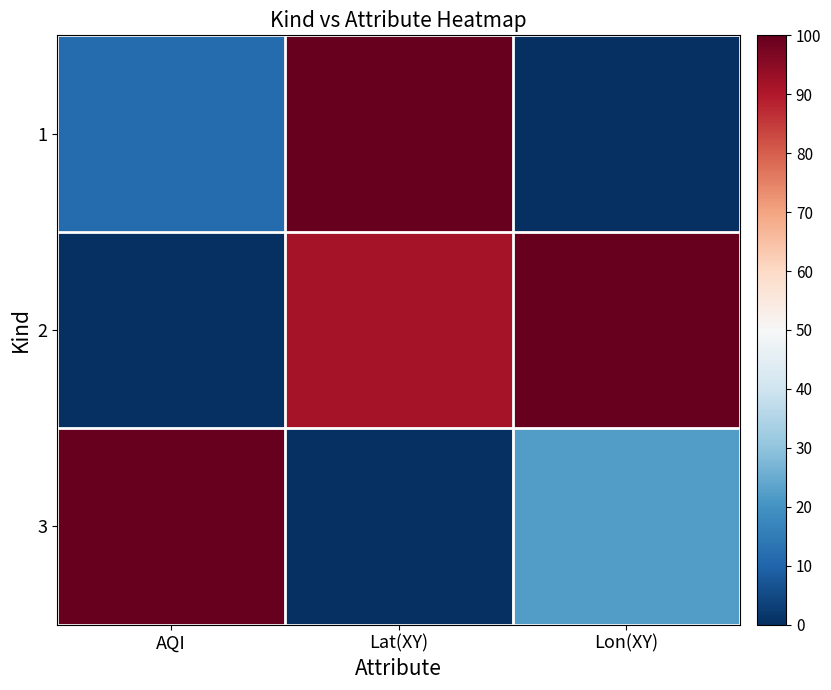

Between AQI and Lon(XY), which is larger?

AQI